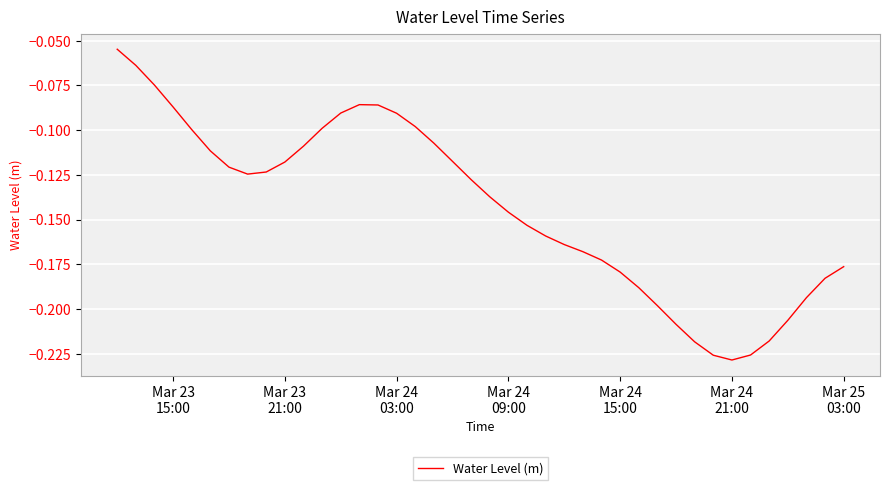

True or false: there are more than 0 points higher than both neighbors.

True